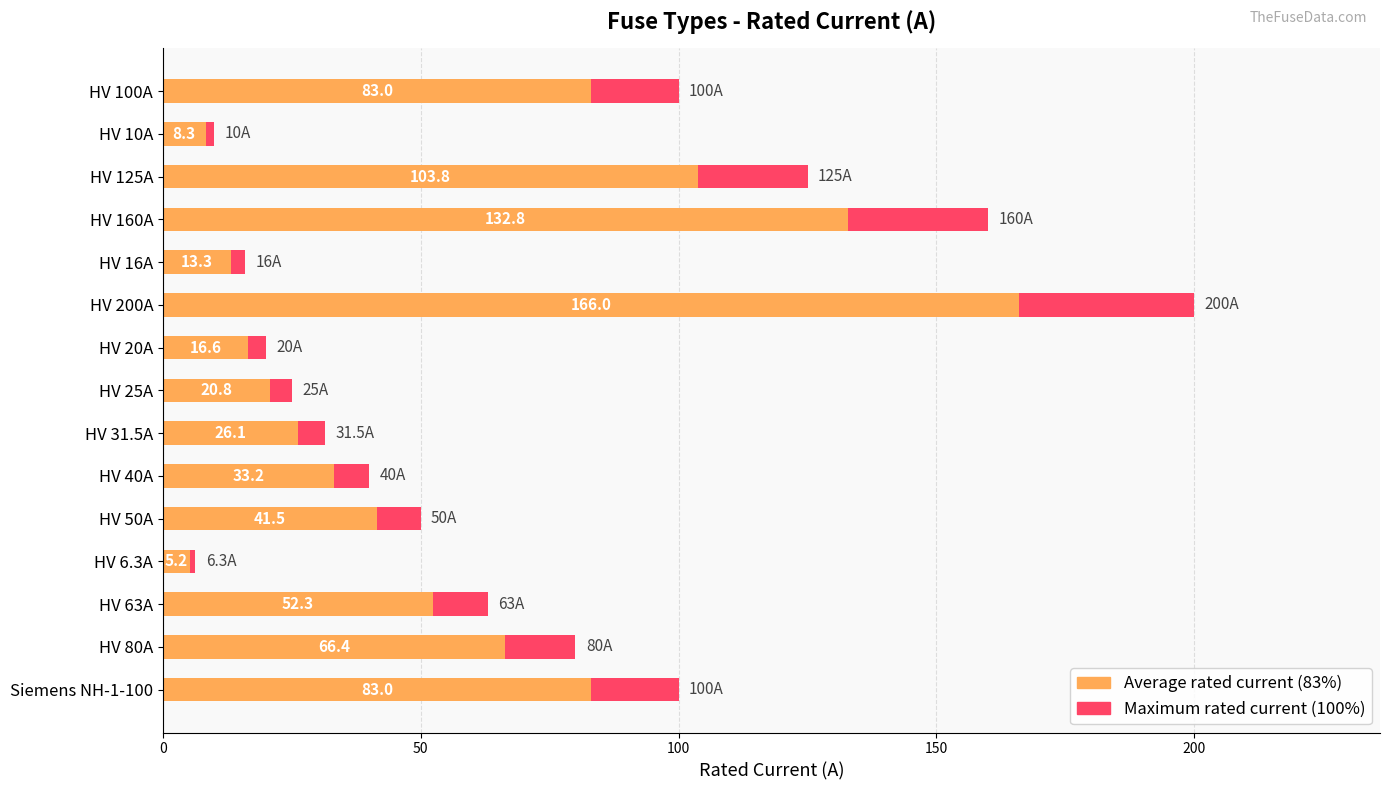

Does the chart contain any negative values?

No